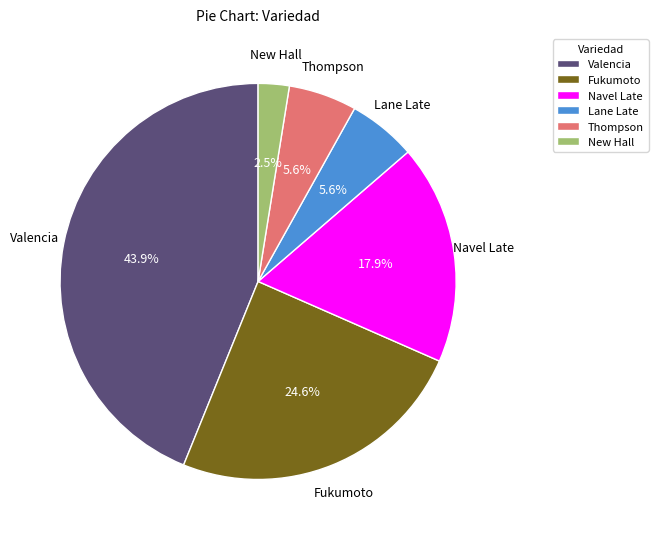

What is the ratio of the value at Thompson to the value at Navel Late?

0.3